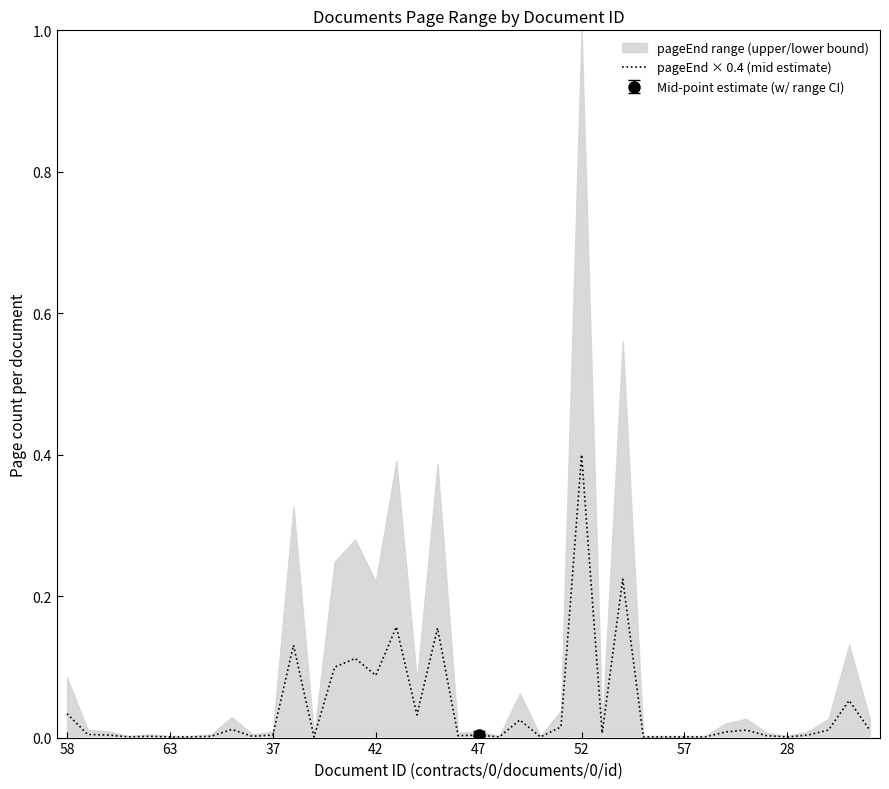

Is it true that the value at 19 is 0.0?

True